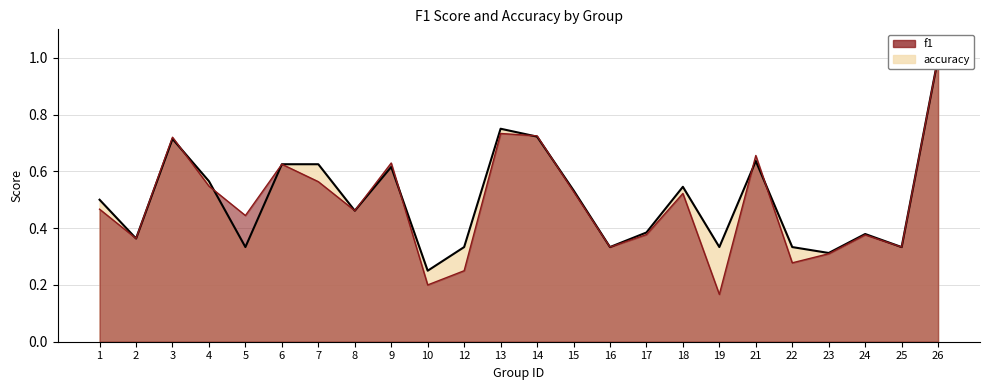

How many times do f1 and accuracy cross each other?

7